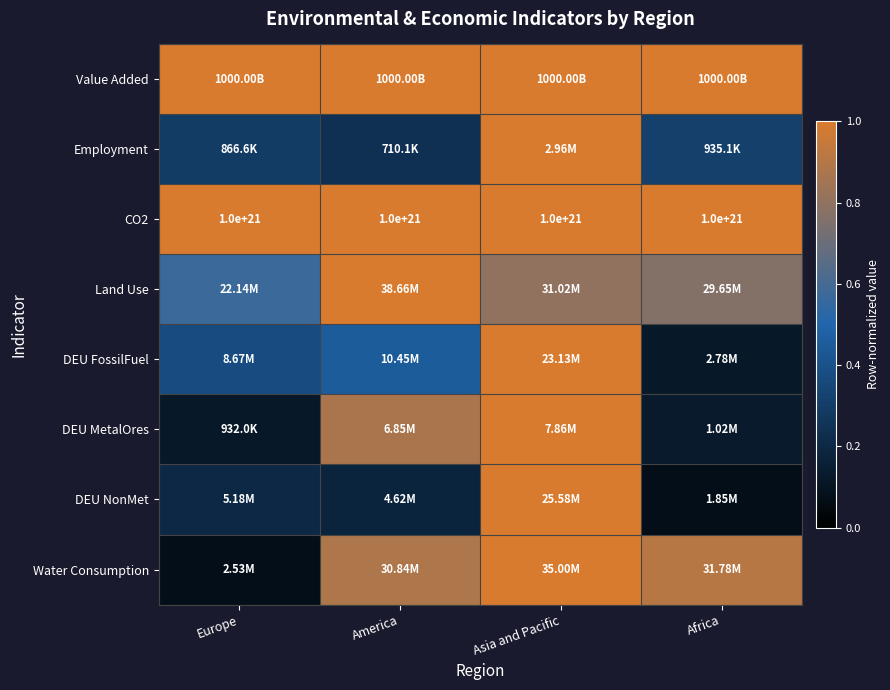

Which category has the lowest value across all series?

Africa